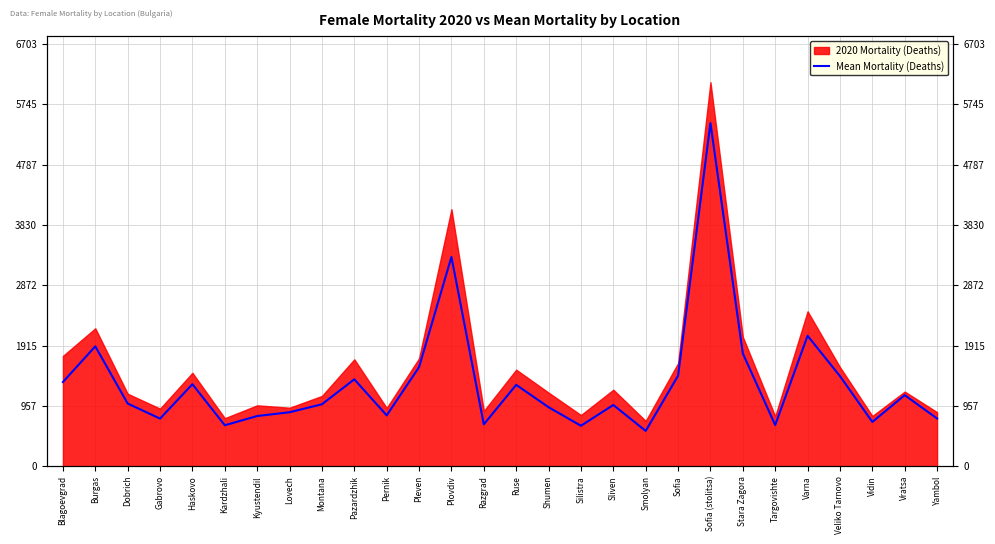

Is it true that the value at Plovdiv is 5389.7?

False